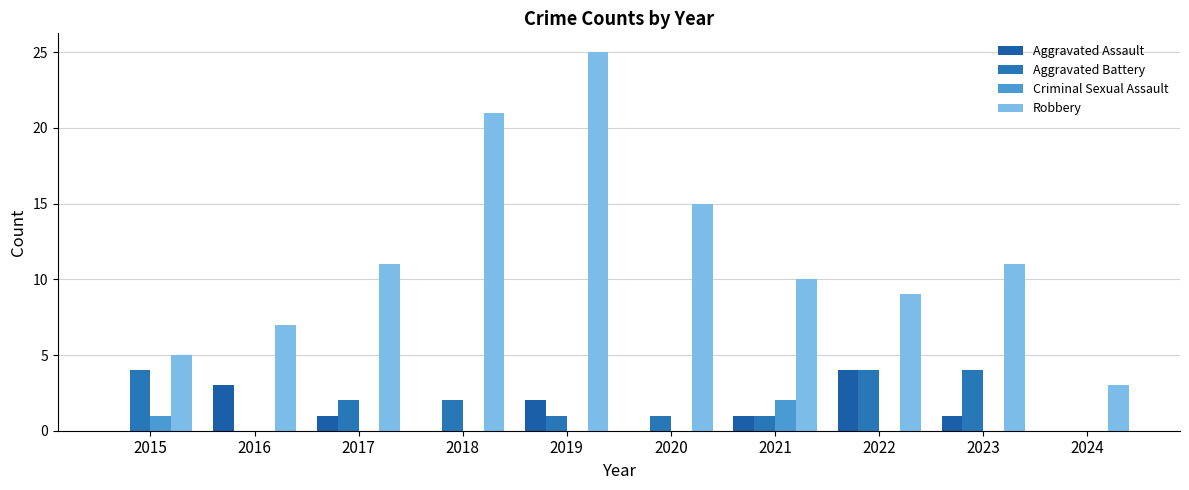

What is the difference between the highest and lowest values at 2016?

7